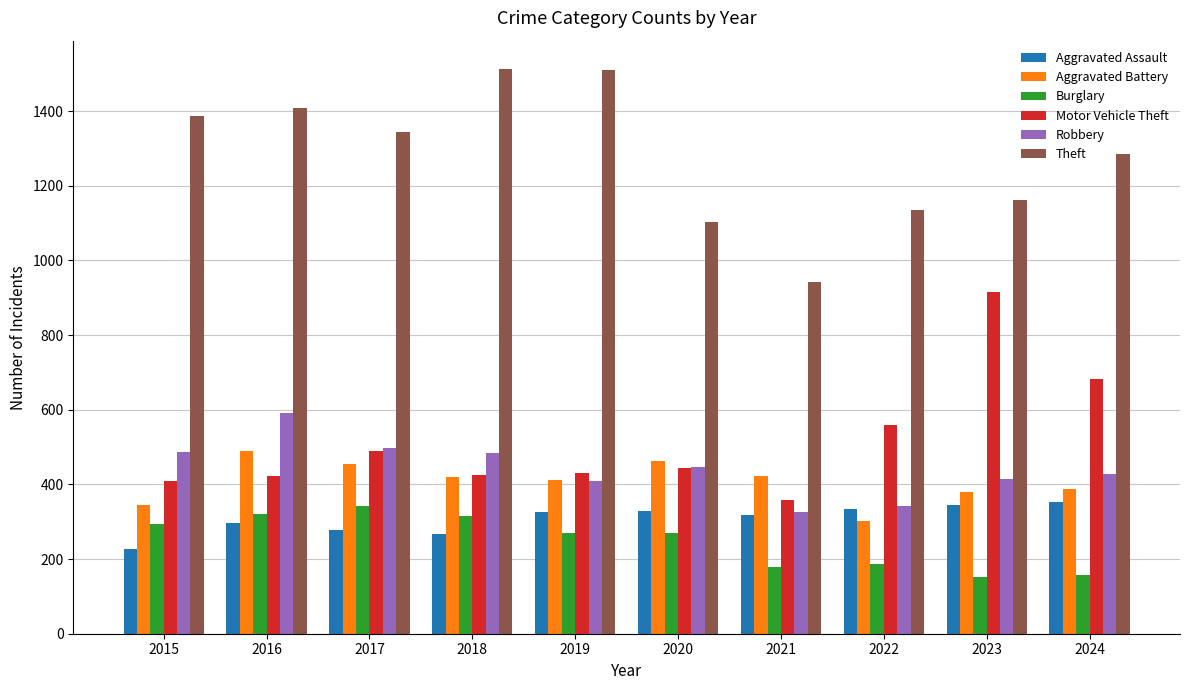

How many groups of bars are there?

10